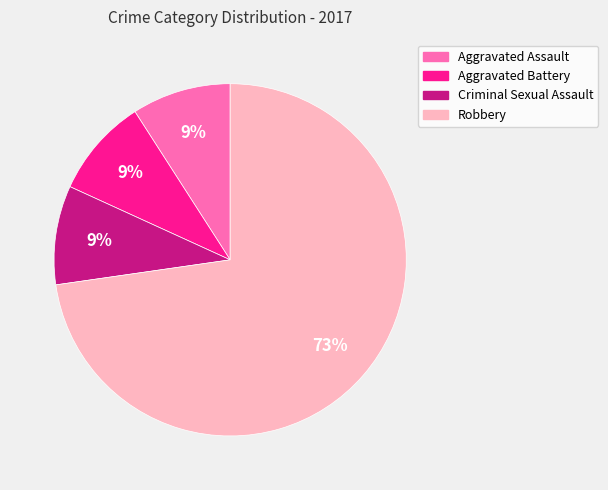

How many segments does this pie chart have?

4